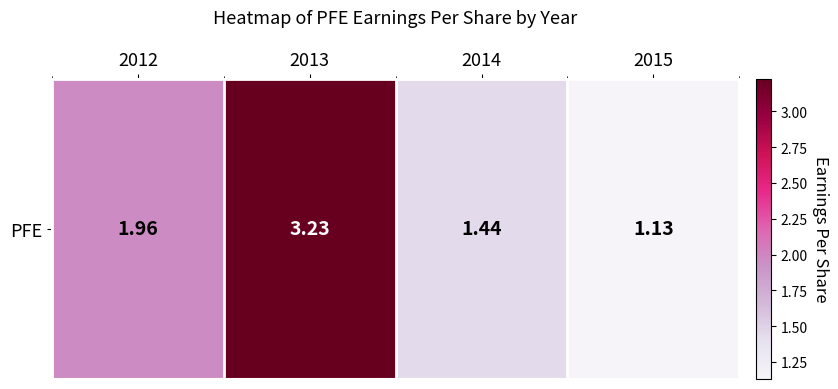

Reading left to right, extract all data points from this chart.

2012=2.0	2013=3.2	2014=1.4	2015=1.1